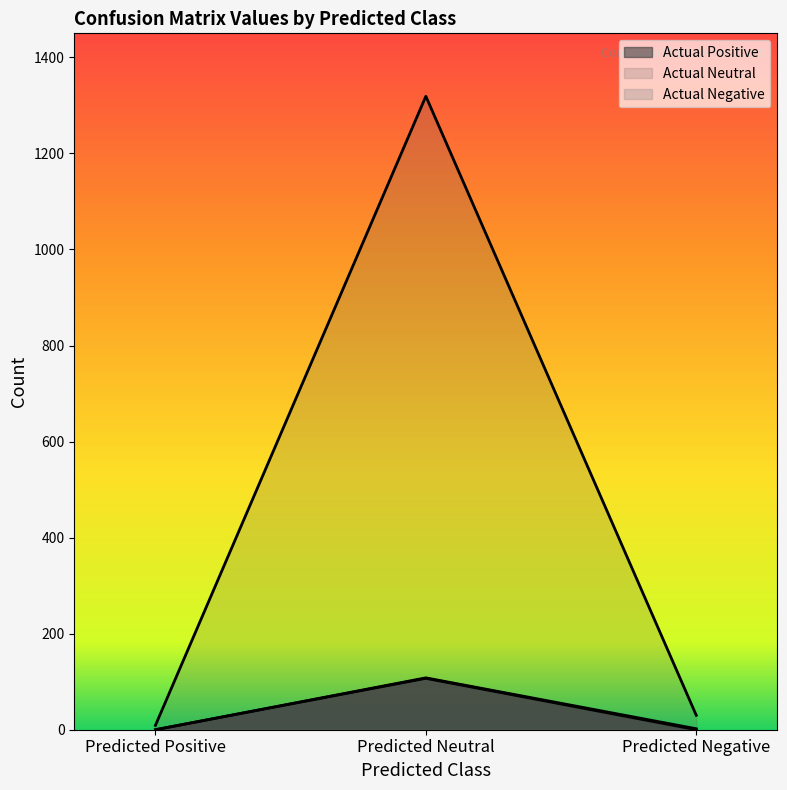

At how many categories does at least one series exceed 687?

1